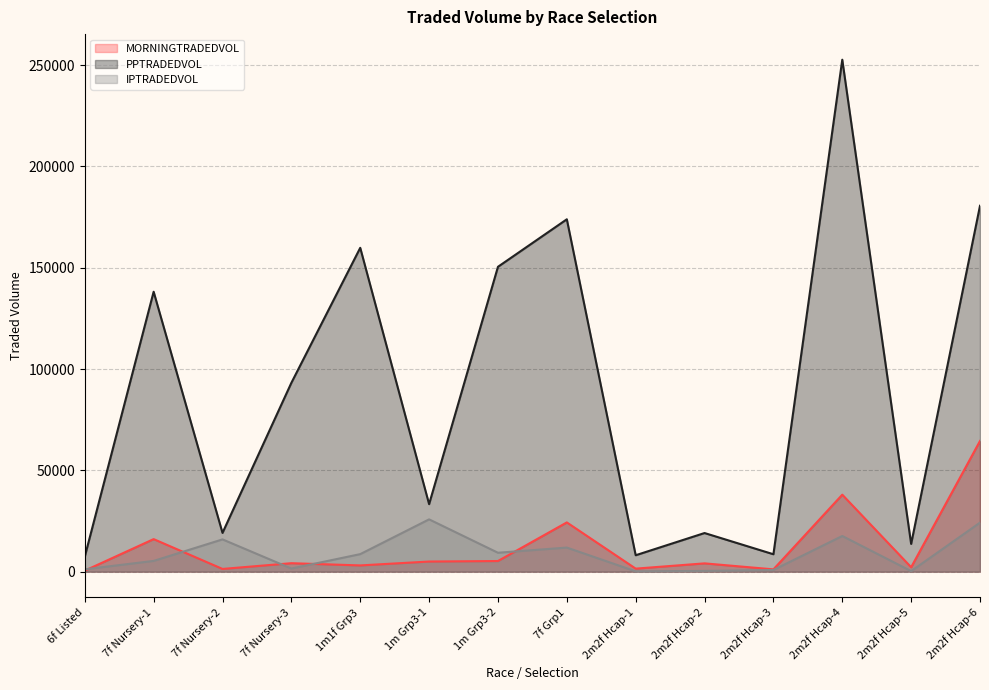

How many series are shown in this chart?

3